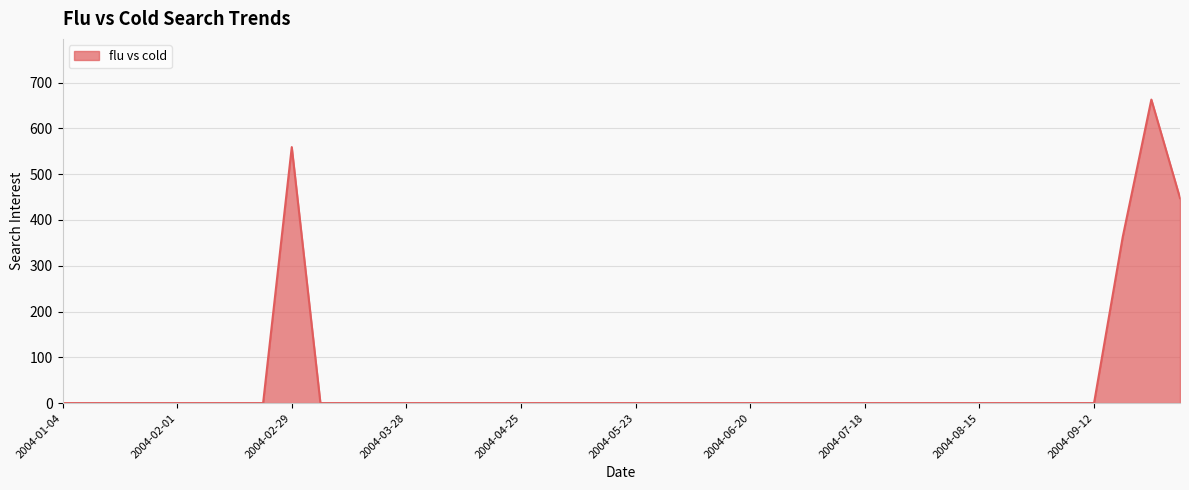

What is the difference between the maximum and minimum values?

663.1